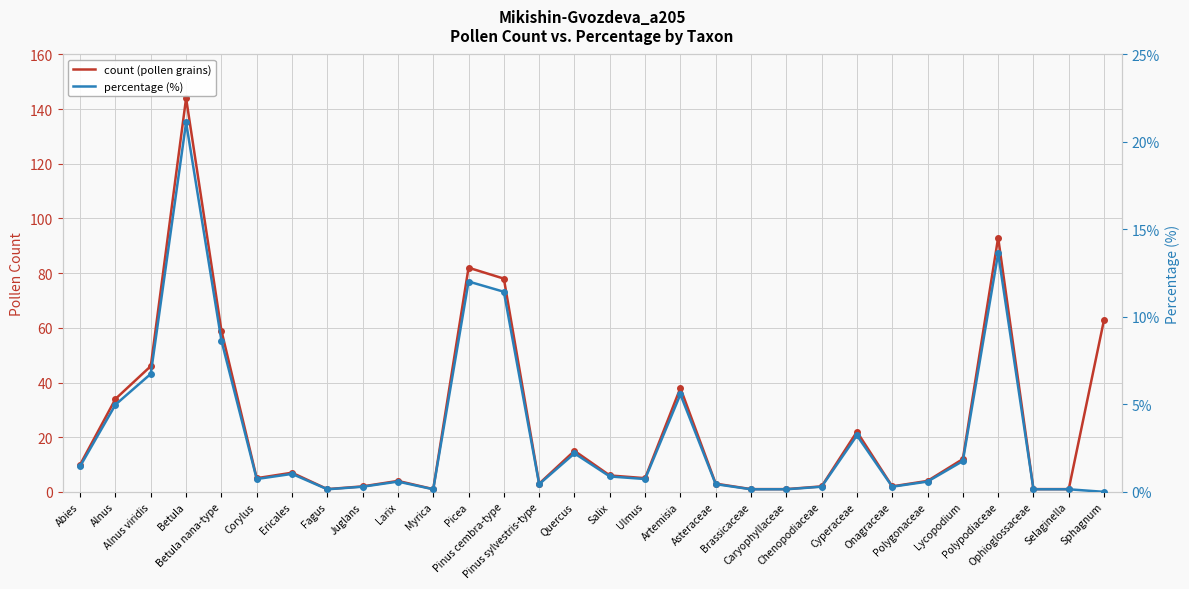

Between Salix and Sphagnum, which series saw the biggest shift?

count (pollen grains)